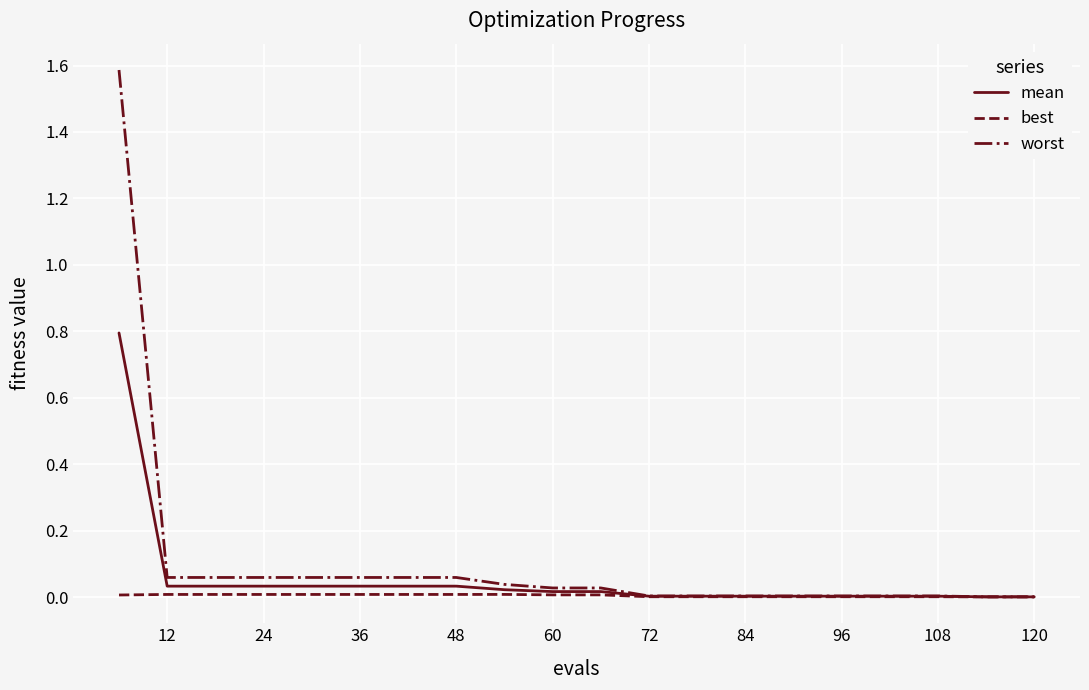

True or false: best has a value of 0.0 at 120.

True